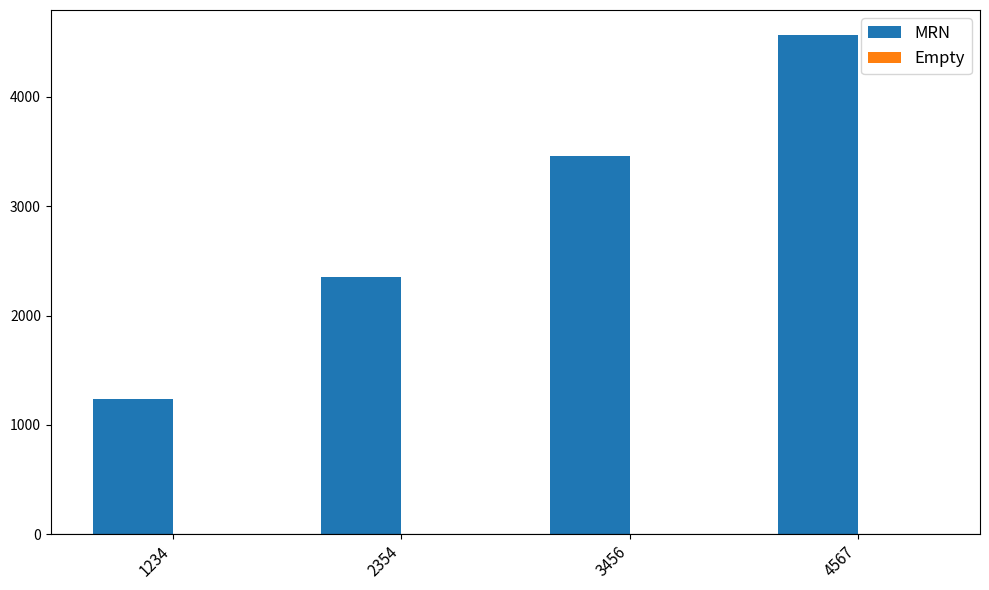

Which category has the highest value across all series?

4567